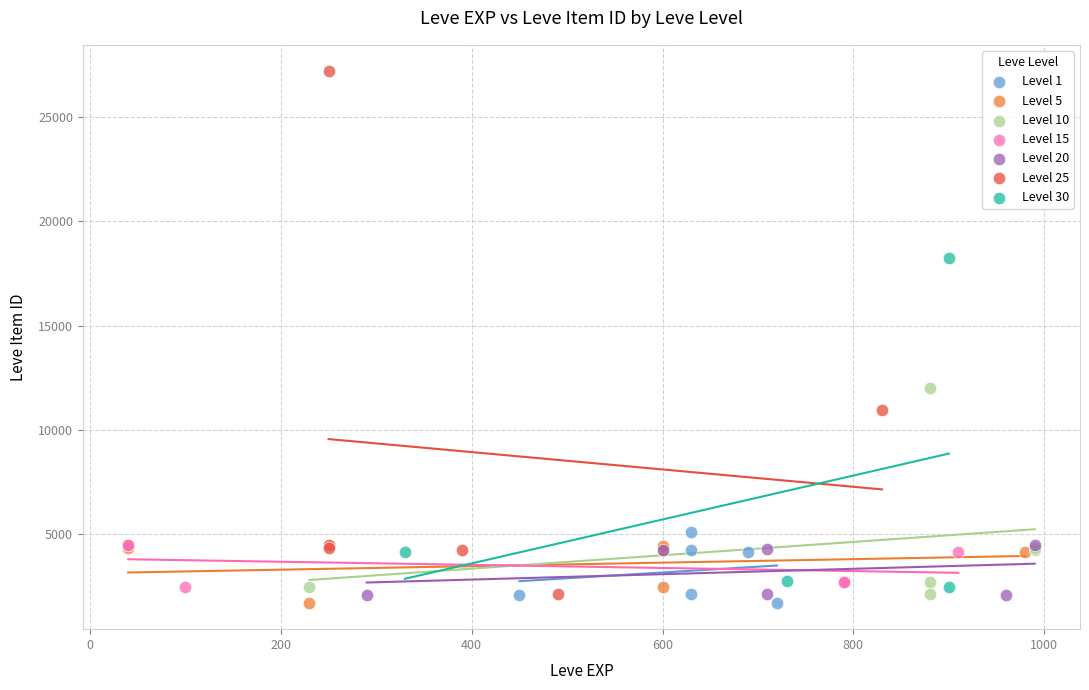

Which series contains the highest Y value?

Level 25